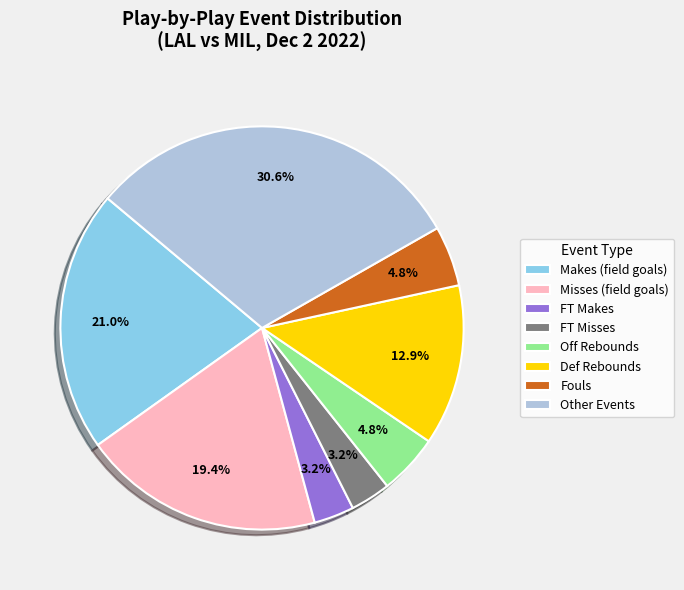

Does FT Misses represent more than half of the total?

No